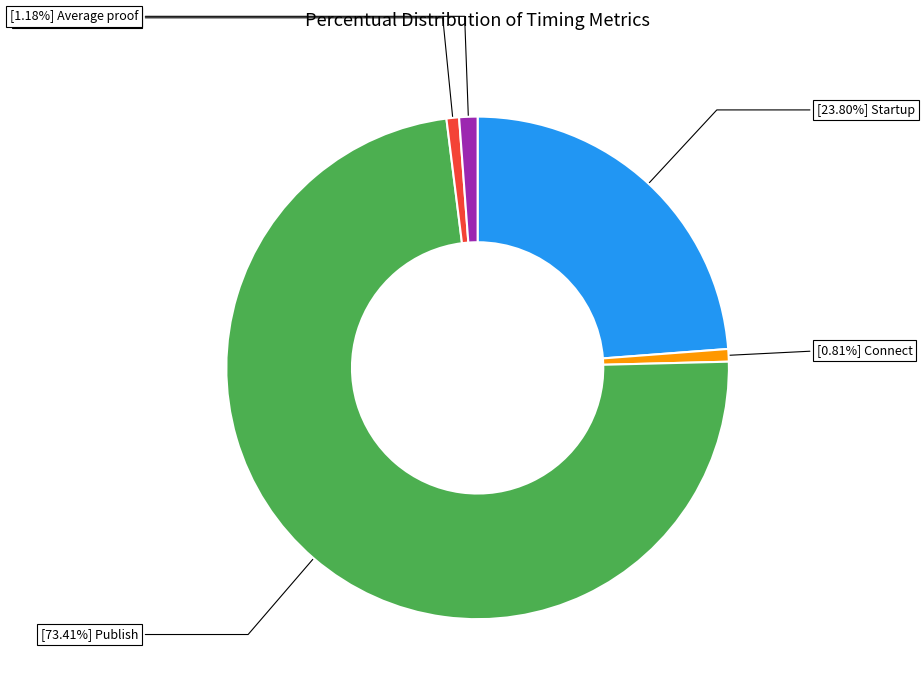

Is there any slice that represents more than half of the pie?

Yes